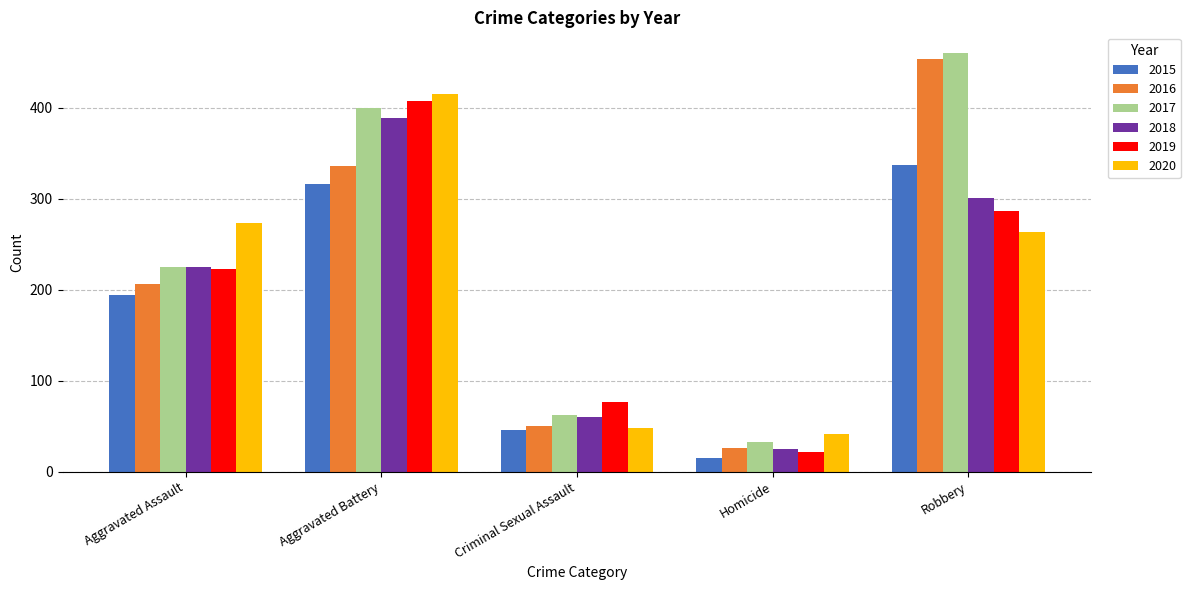

What is the value of the 2020 bar at the 2nd from the left?

415